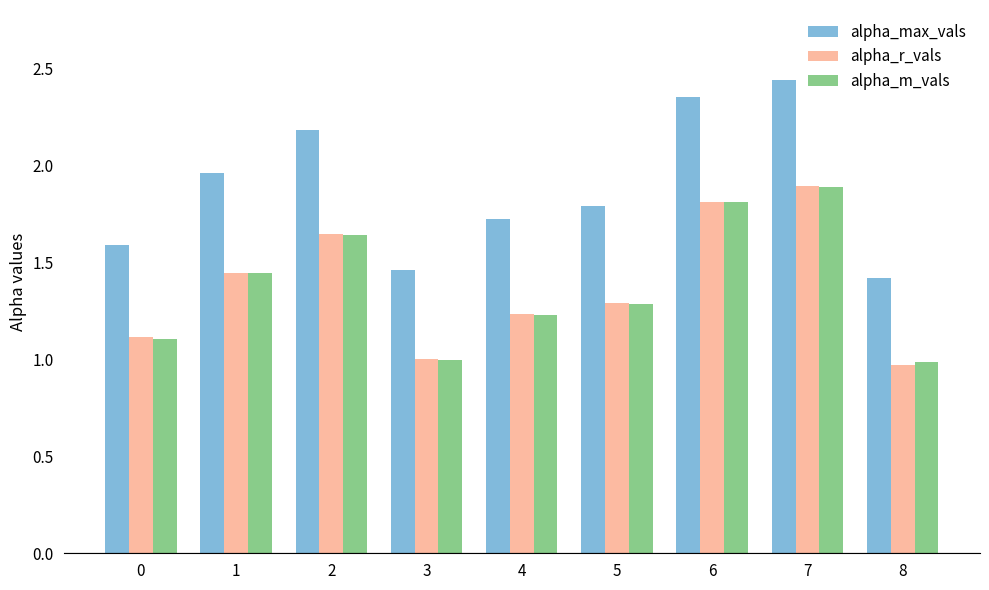

Which series changed the most between 5 and 6?

alpha_max_vals